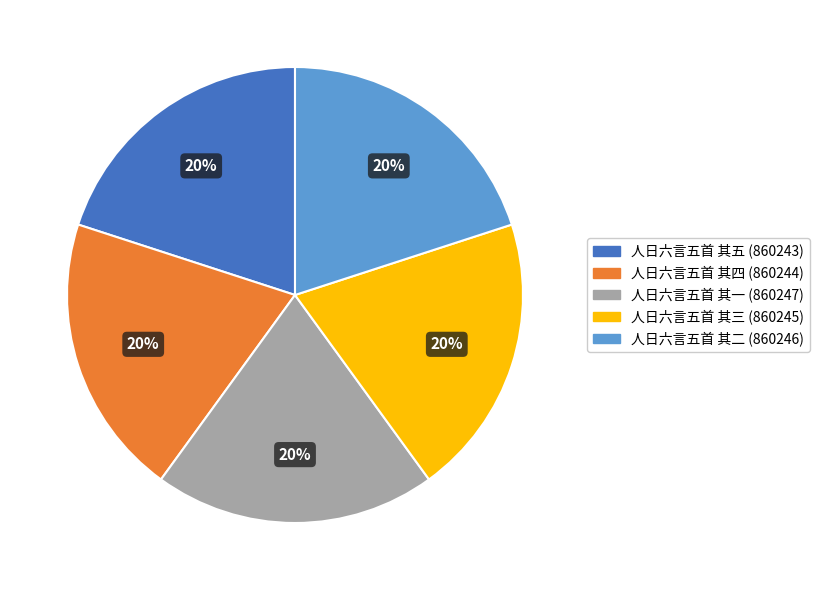

Is there a majority slice in this chart?

No